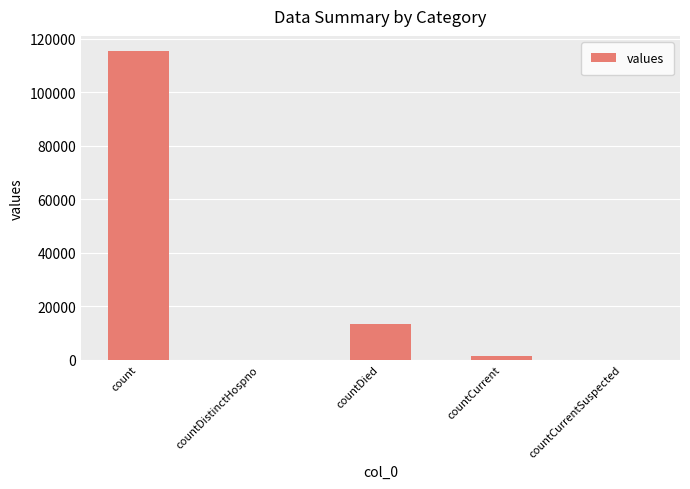

Reading left to right, list all the values displayed in this chart.

count=115379	countDistinctHospno=0	countDied=13343	countCurrent=1383	countCurrentSuspected=0